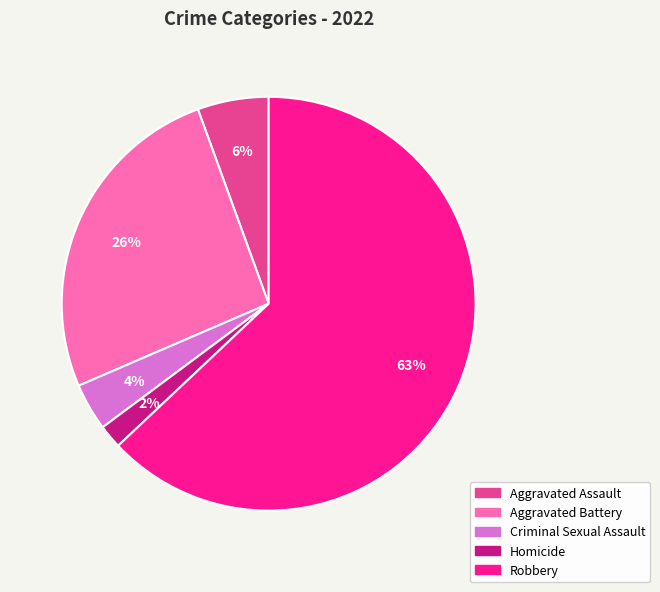

To the nearest percent, what is the average slice percentage?

20%